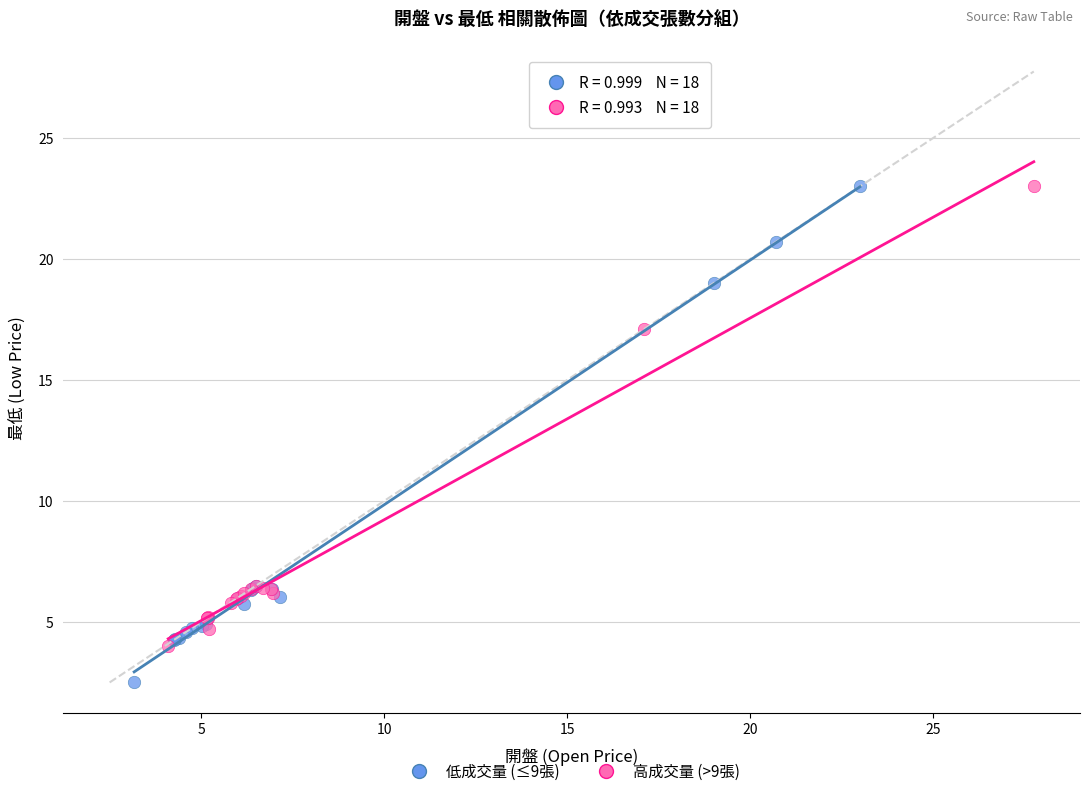

Which series reaches the minimum Y coordinate?

低成交量 (≤9張)